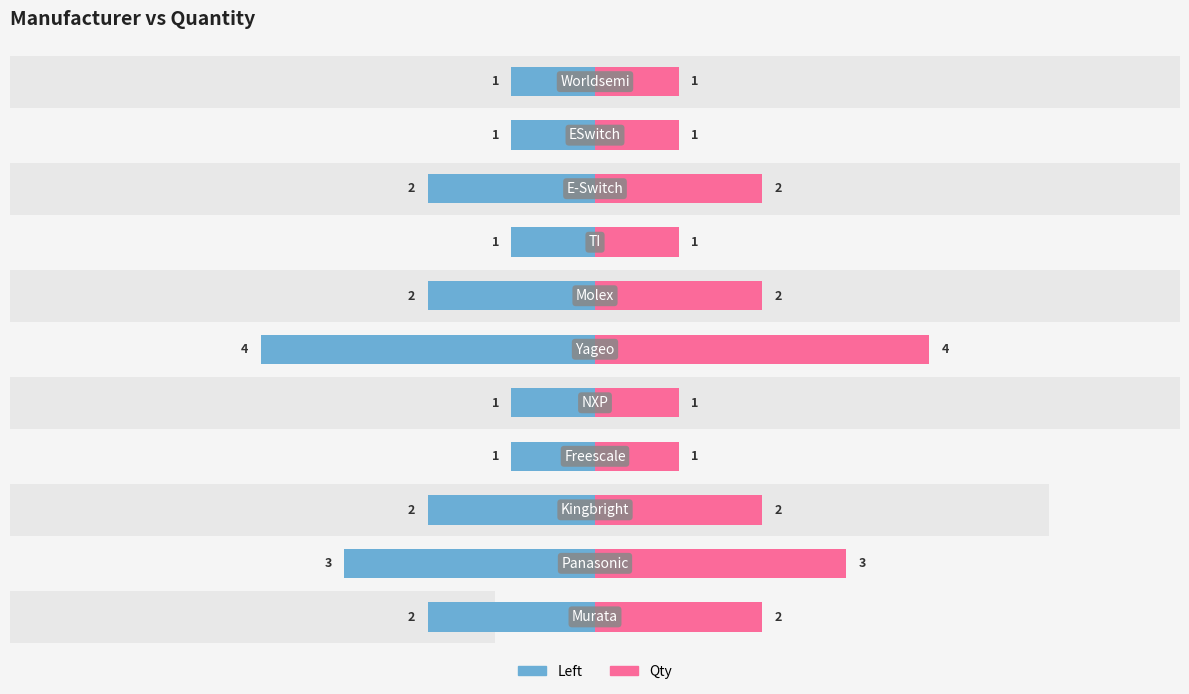

Reading right to left, transcribe all the data shown in this chart.

Quantity (Left): -1	-1	-2	-1	-2	-4	-1	-1	-2	-3	-2
Qty: 1	1	2	1	2	4	1	1	2	3	2